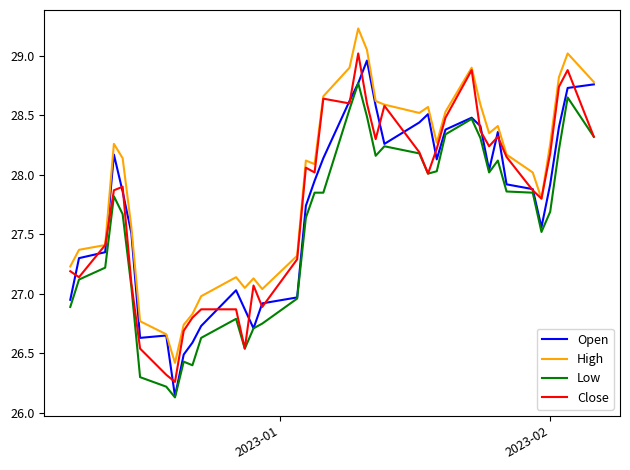

List the series in order of their peak value, lowest first.

Low, Open, Close, High